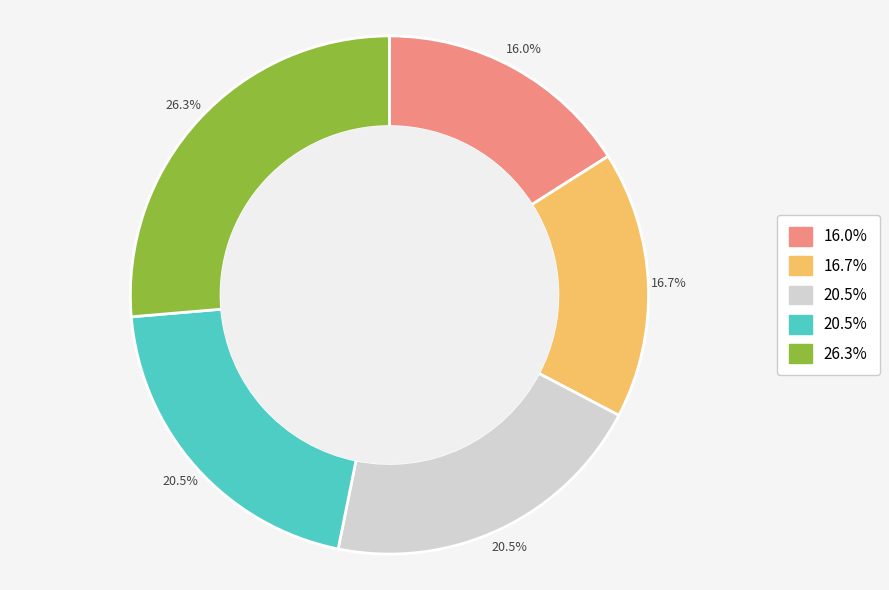

Is there a majority slice in this chart?

No